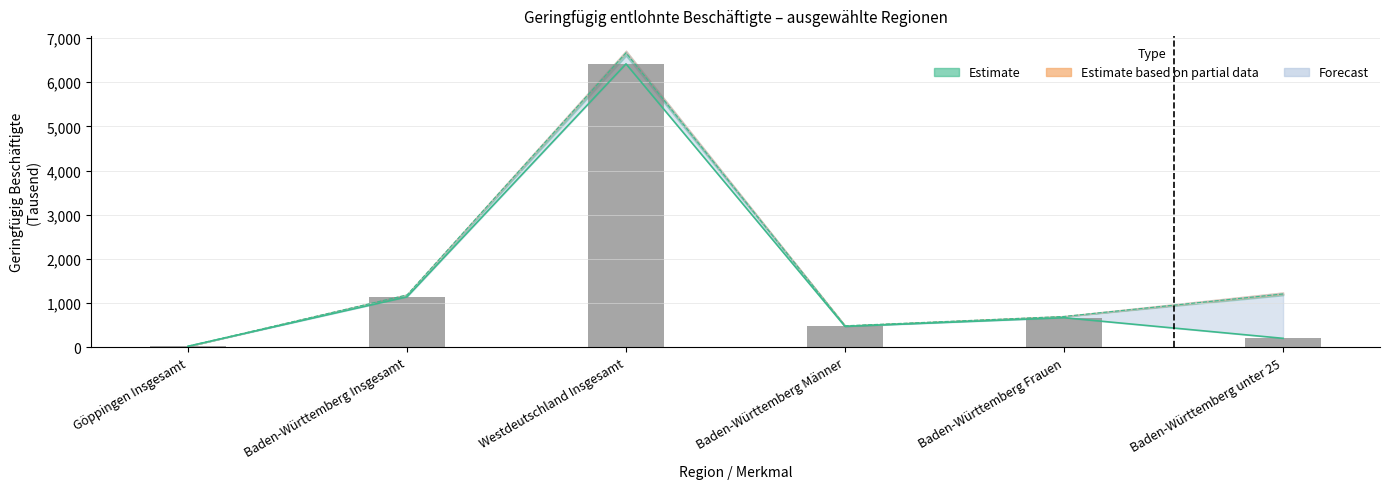

Rank the categories by value from lowest to highest.

Göppingen Insgesamt, Baden-Württemberg unter 25, Baden-Württemberg Männer, Baden-Württemberg Frauen, Baden-Württemberg Insgesamt, Westdeutschland Insgesamt